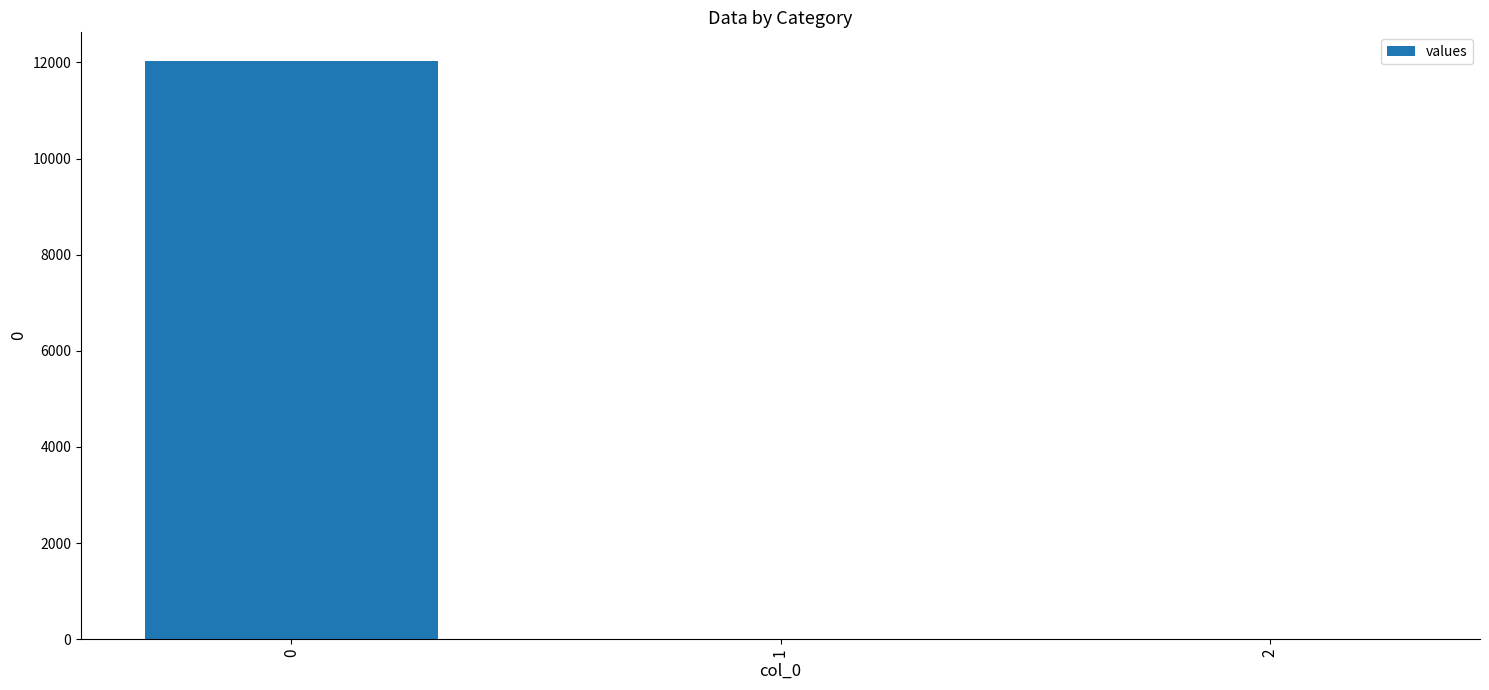

Are the bars grouped side by side (vs. stacked)?

No